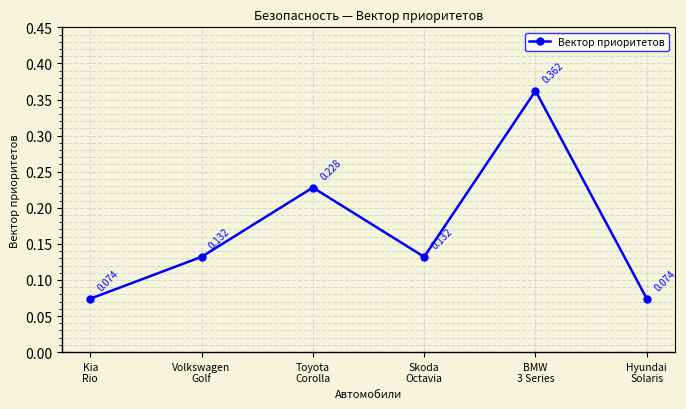

True or false: there are more than 0 points higher than both neighbors.

True